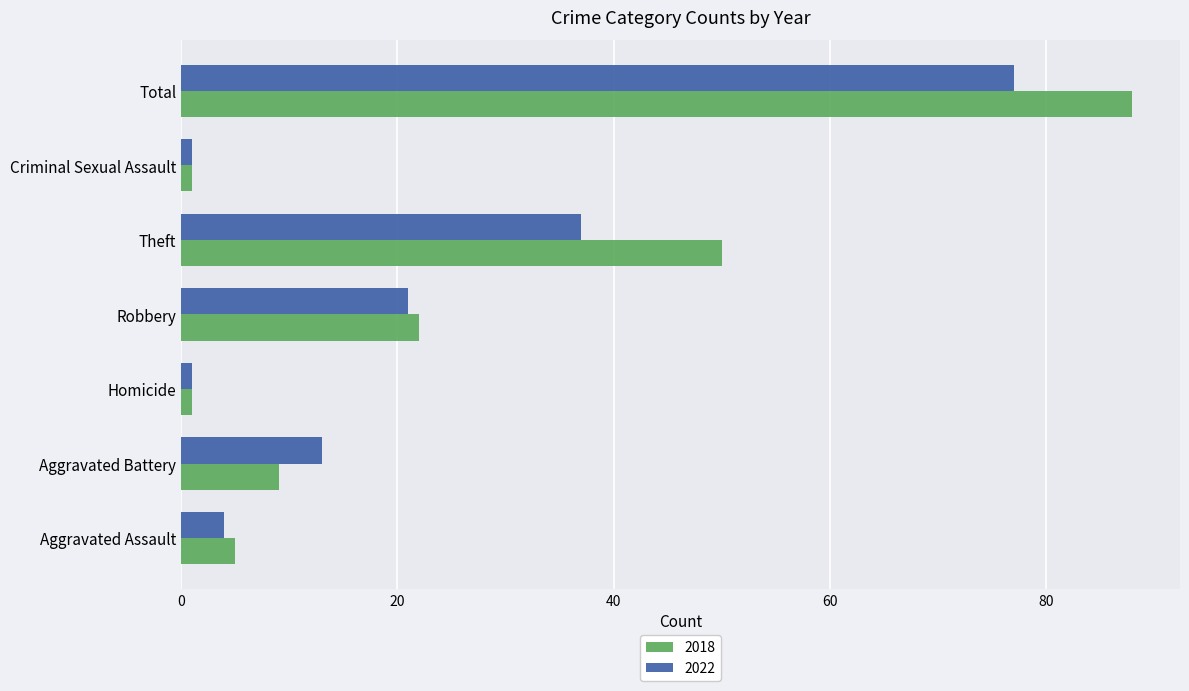

Which series has the largest total across all categories?

2018